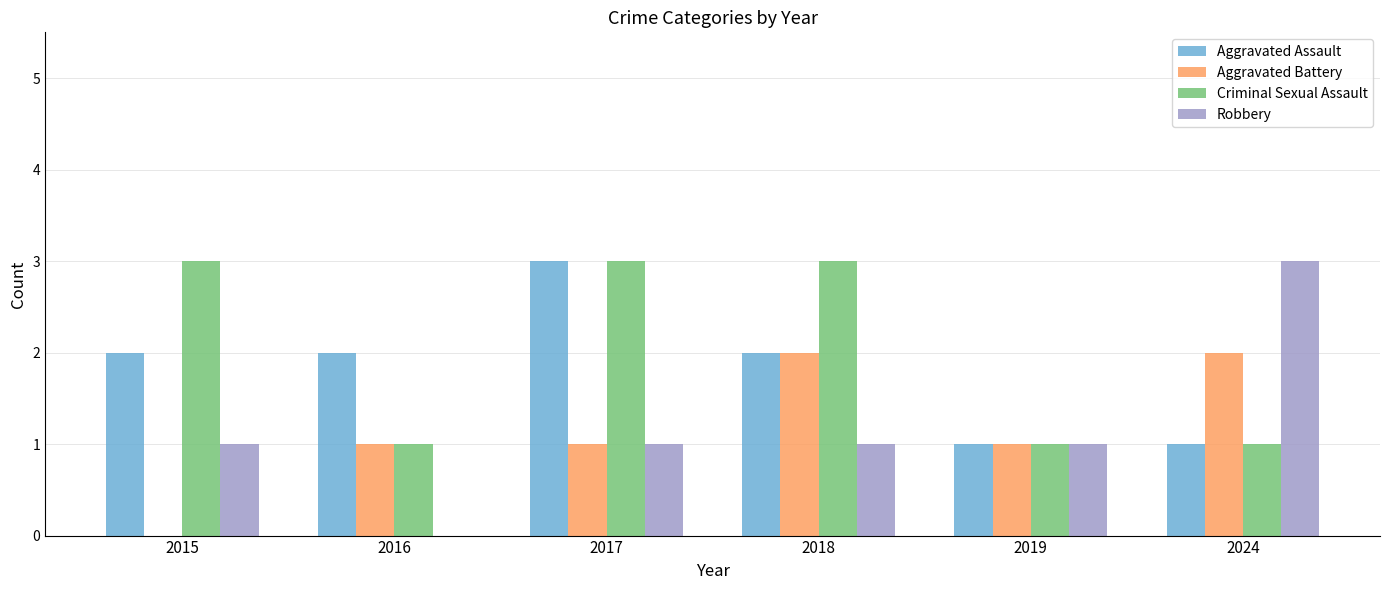

Reading right to left, what are all the values shown in this chart?

Aggravated Assault: 1	1	2	3	2	2
Aggravated Battery: 2	1	2	1	1	0
Criminal Sexual Assault: 1	1	3	3	1	3
Robbery: 3	1	1	1	0	1